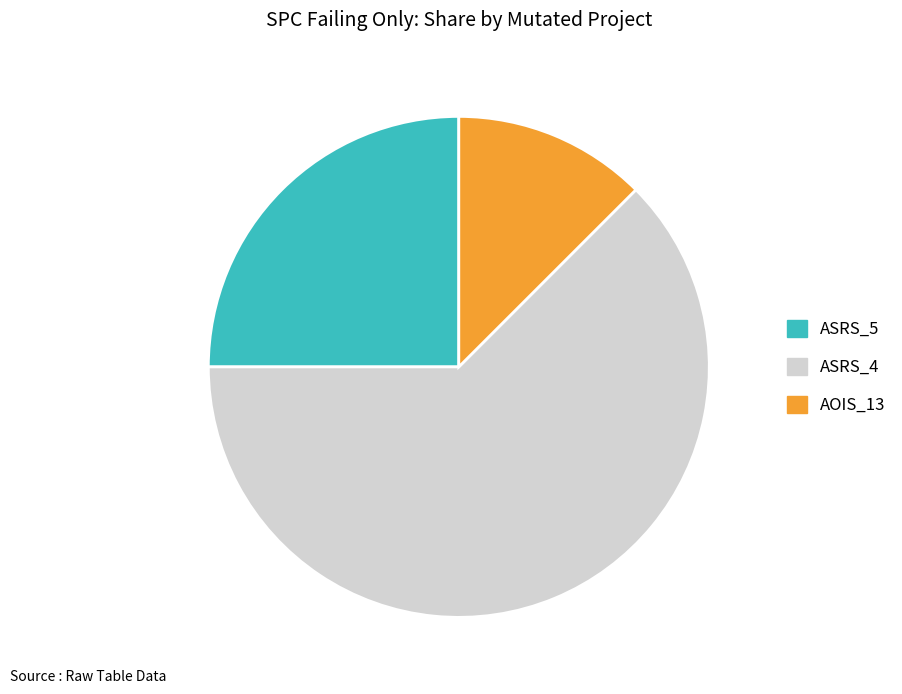

Rank the categories by value from lowest to highest.

AOIS_13, ASRS_5, ASRS_4